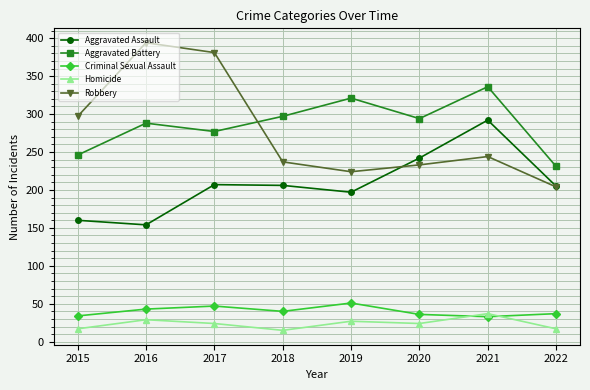

In Aggravated Battery, how many points are higher than both neighbors (excluding endpoints)?

3